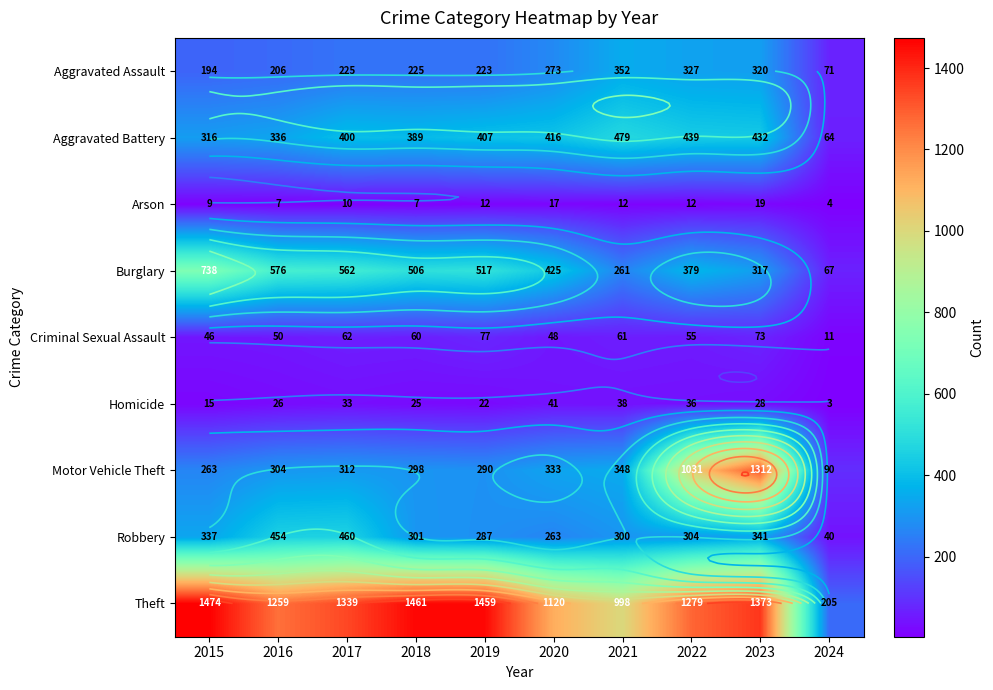

Count the number of categories in the chart.

10